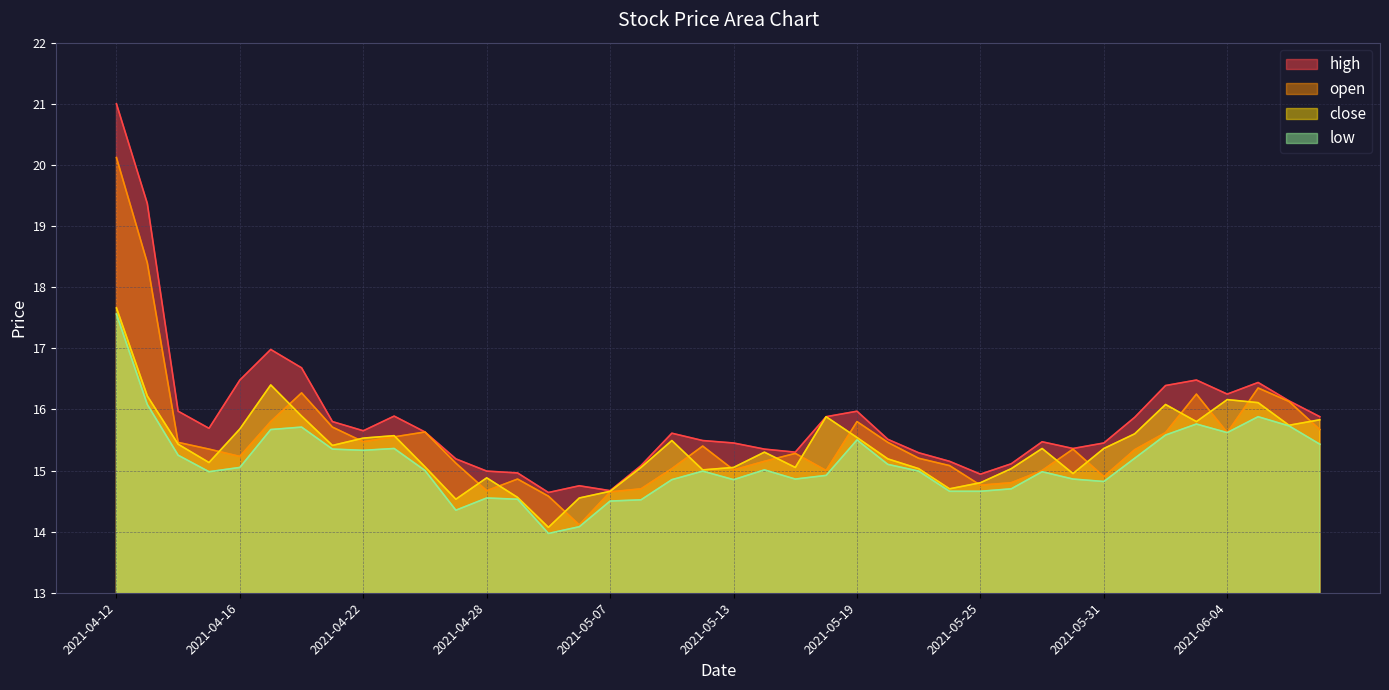

Rank the series at 2021-06-04 from lowest to highest value.

open, low, close, high